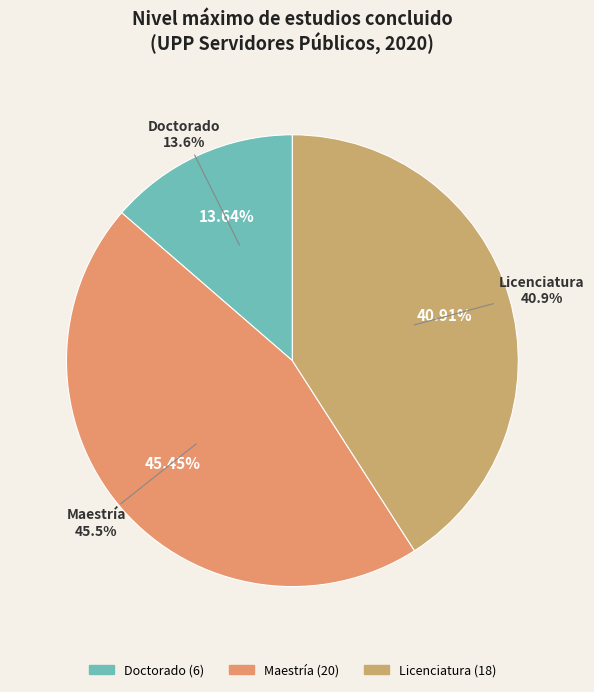

What portion of the pie excludes Licenciatura?

59.1%